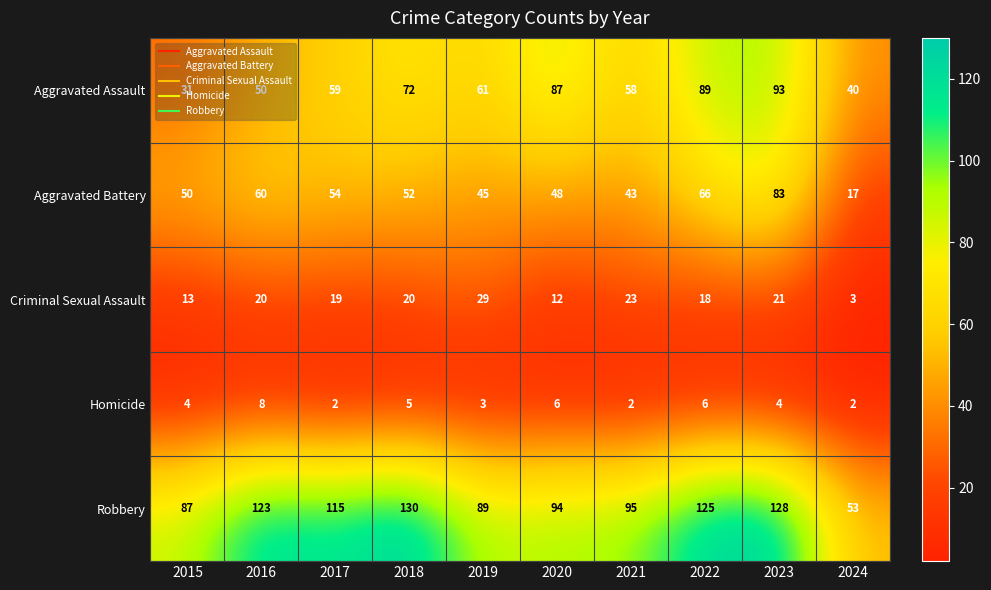

At which label does Aggravated Assault reach its peak?

2023